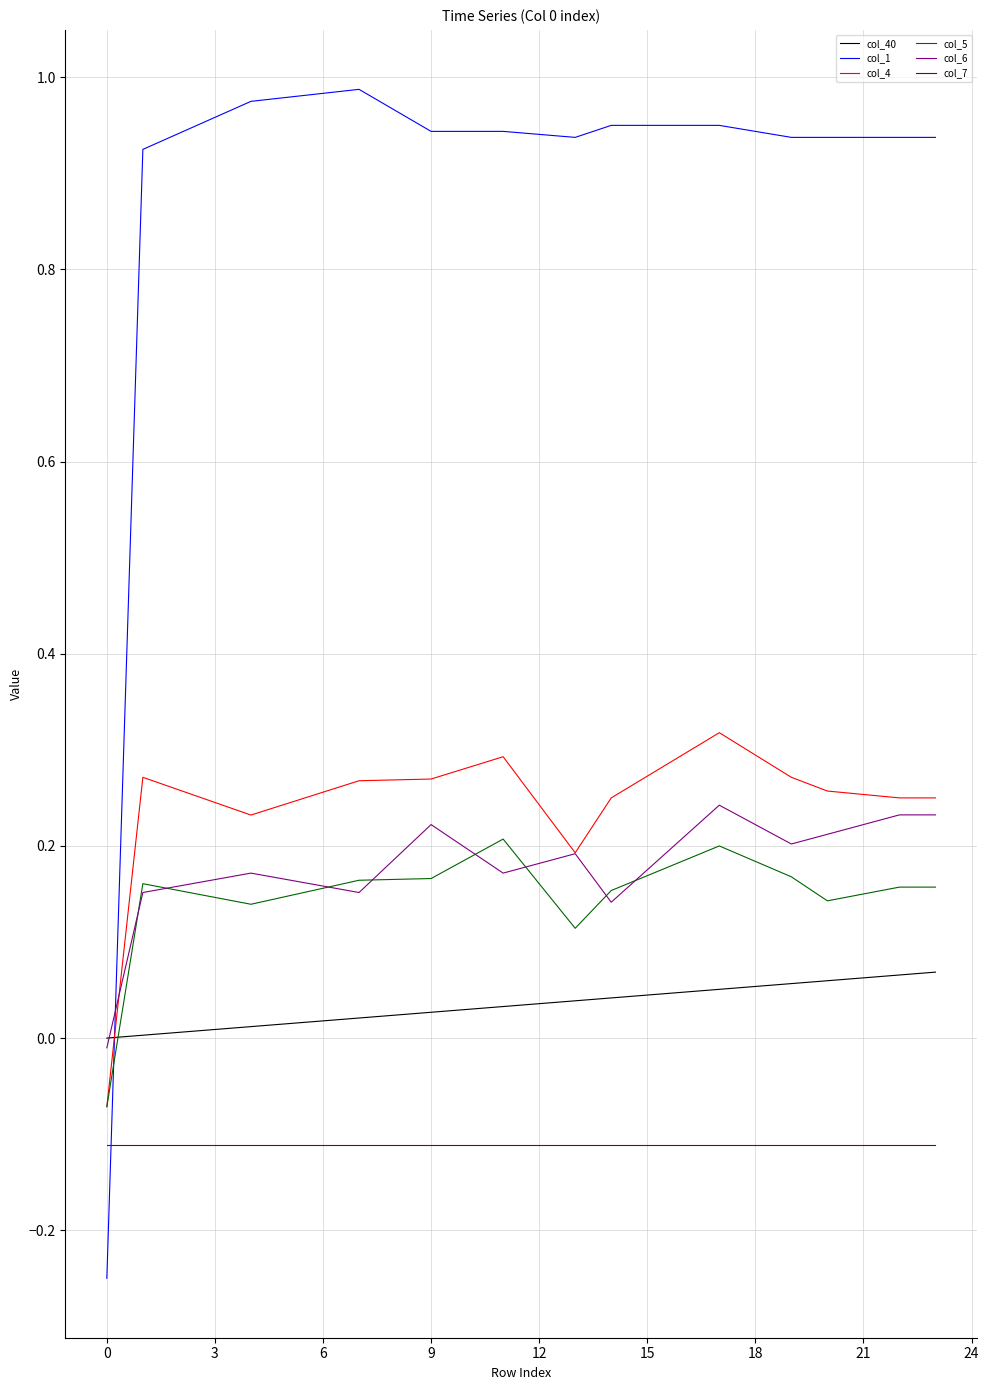

Which series has the largest total across all categories?

col_1